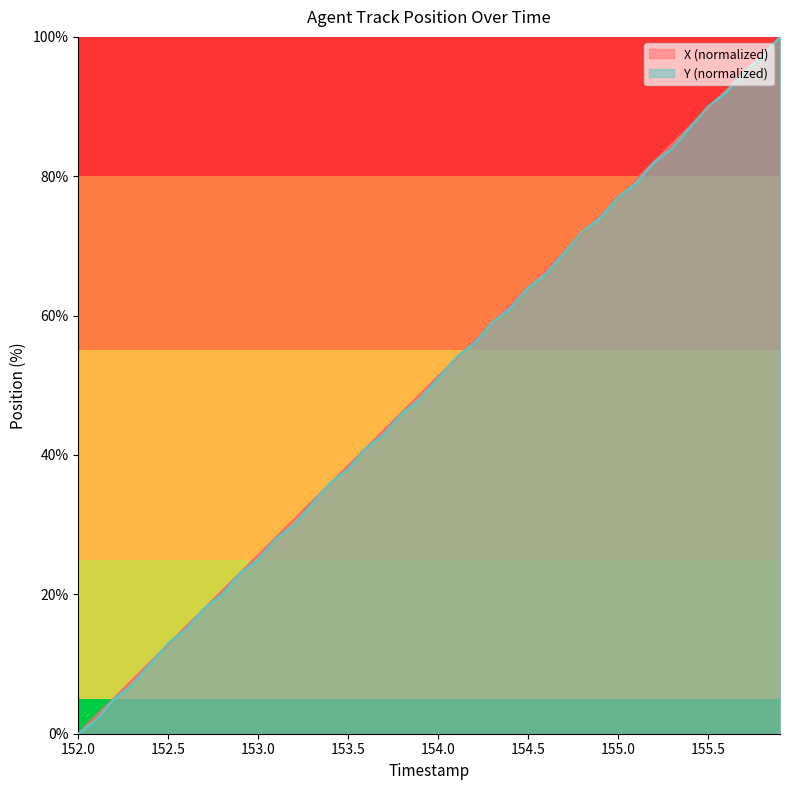

How many intersections are there between X and Y?

18